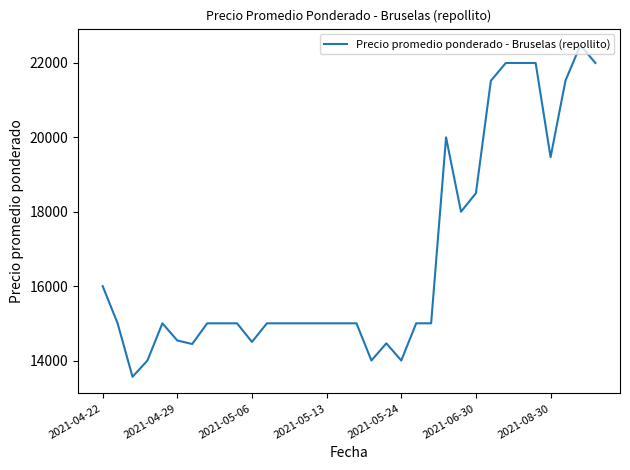

What is the smallest value displayed?

13562